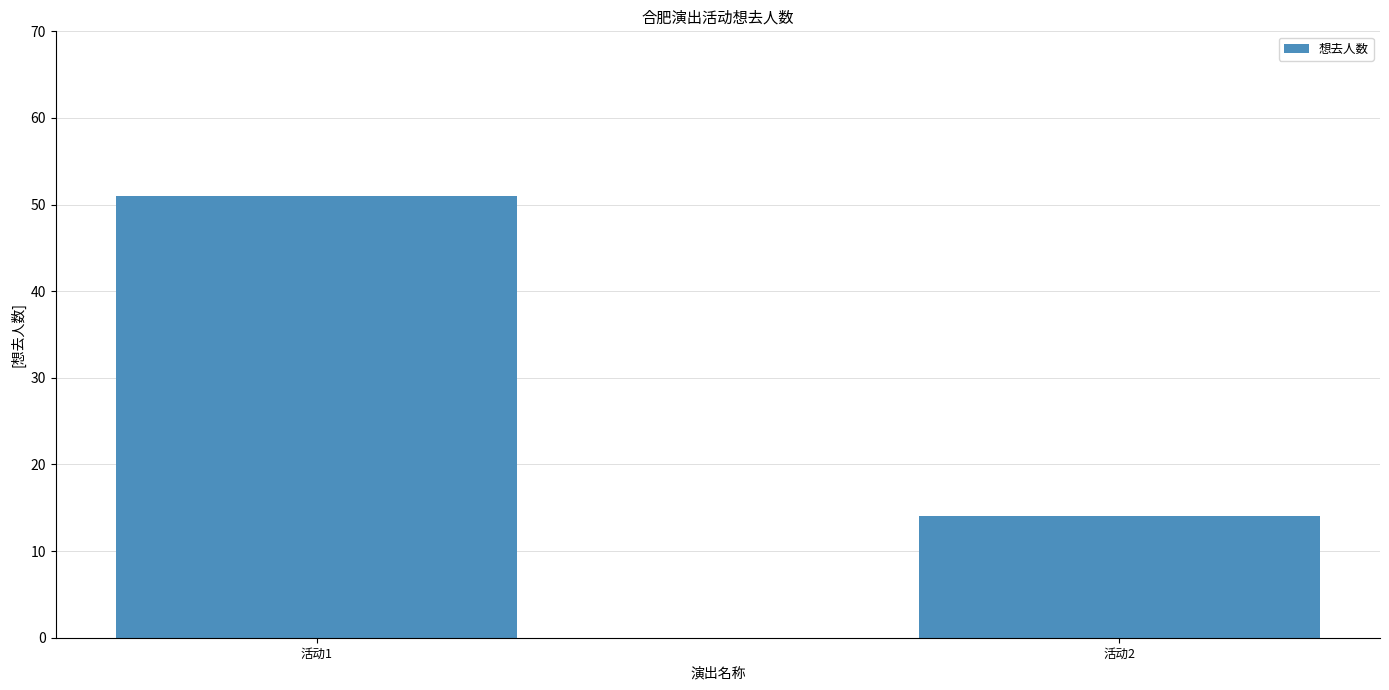

Read the value at 活动1, to the nearest 10.

50